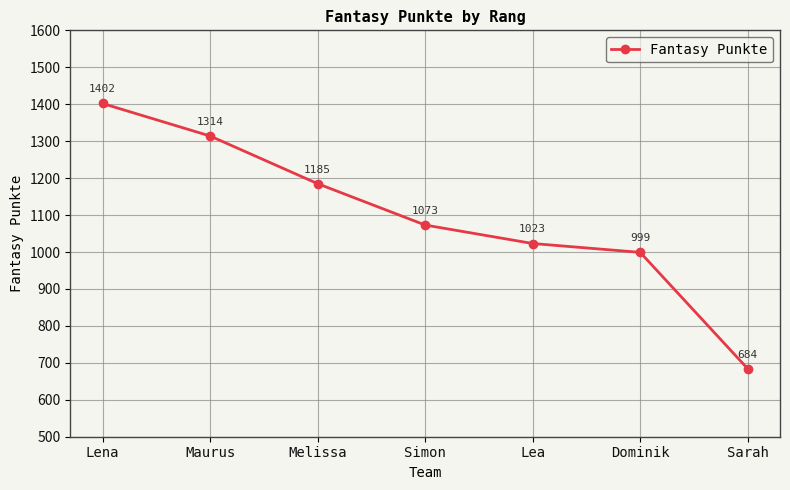

Is it true that the value at Sarah is 432?

False